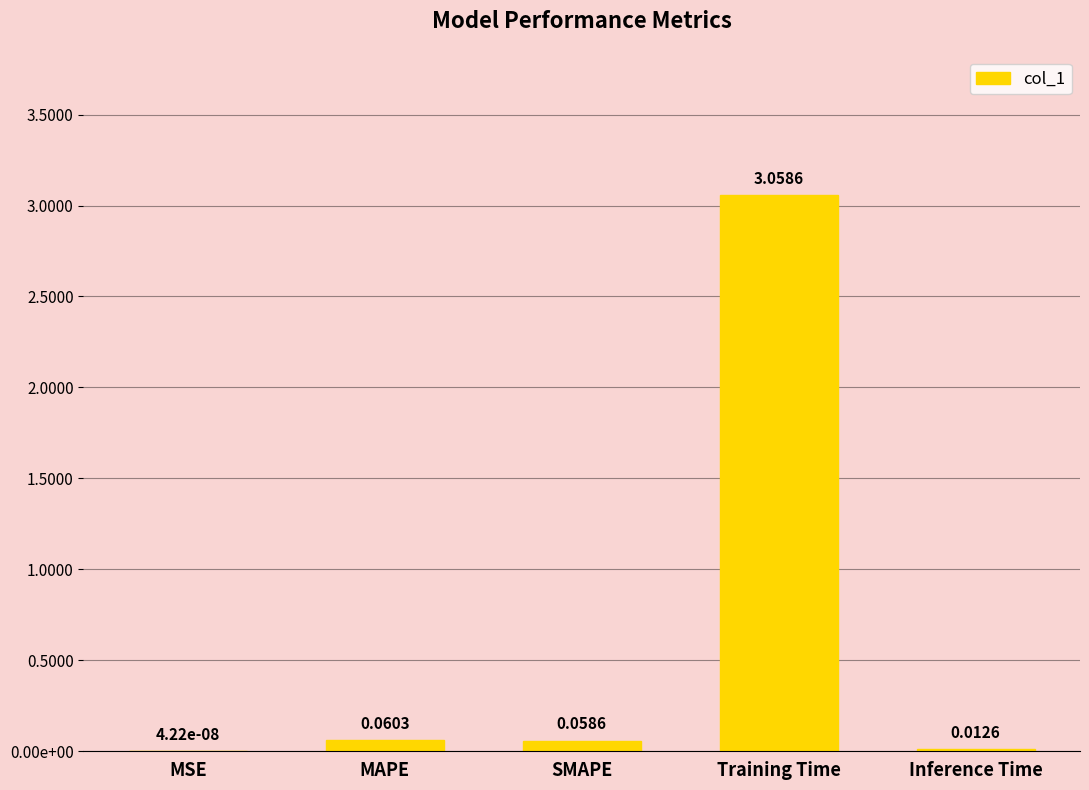

What is the approximate value at SMAPE?

0.1